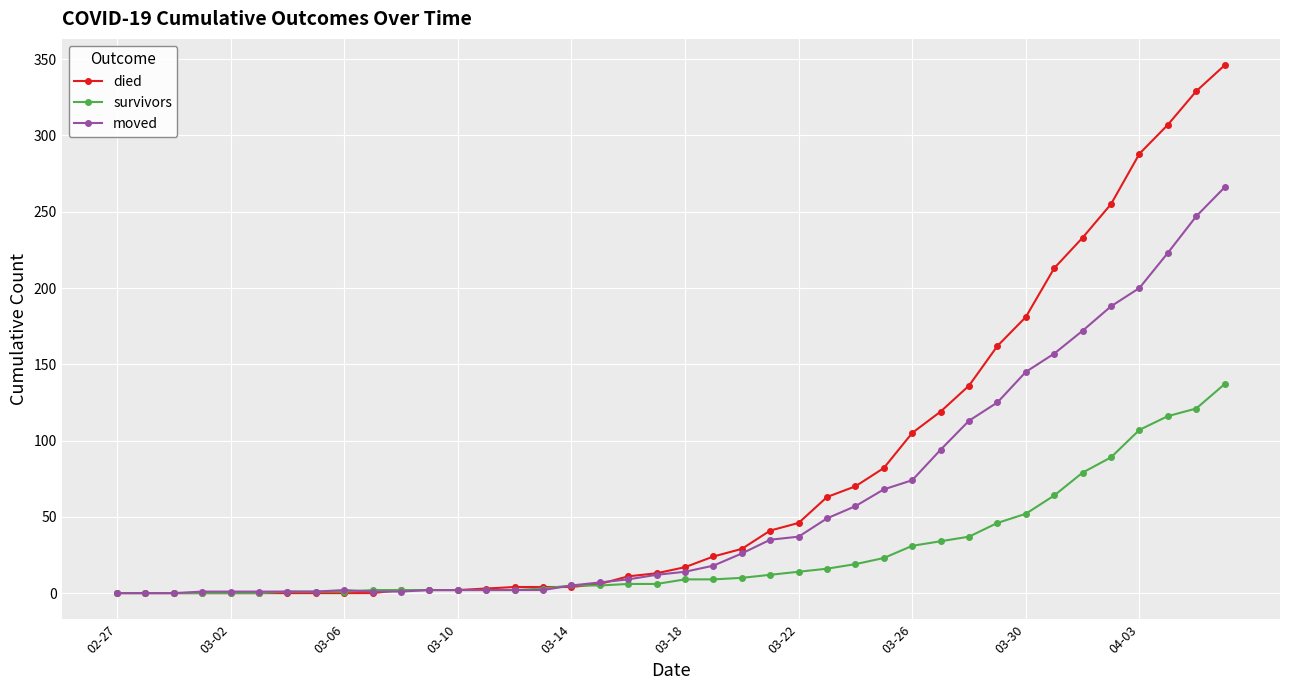

True or false: moved has more than 0 points higher than both neighbors.

True